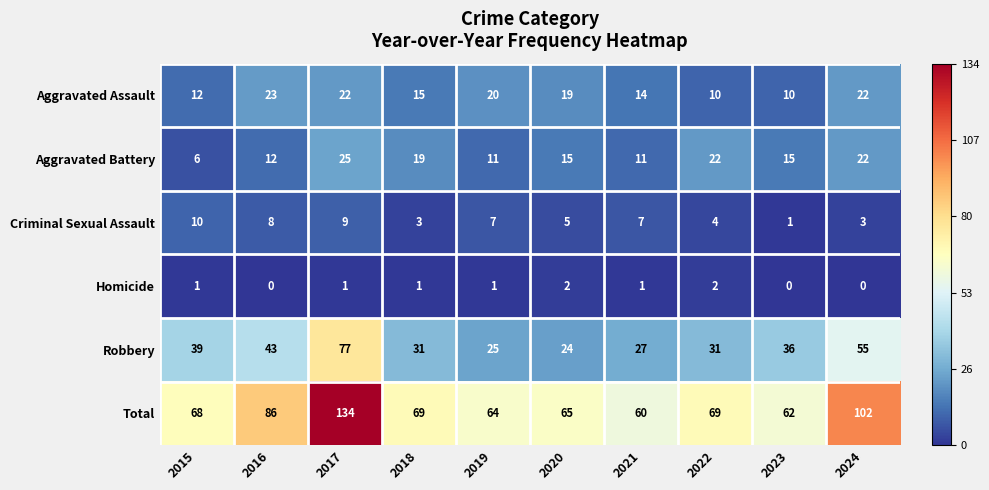

True or false: Criminal Sexual Assault has a value of 17 at 2015.

False